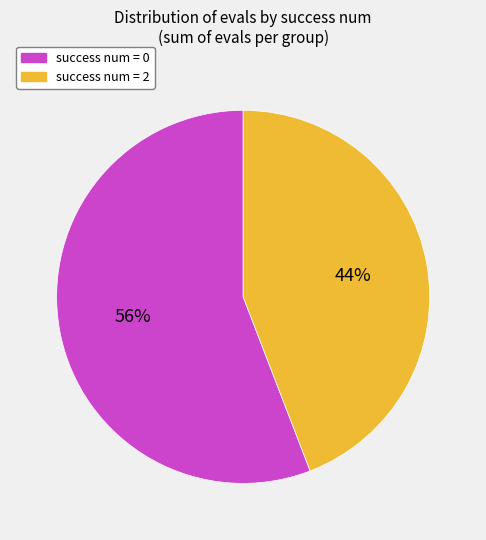

Does any single category account for the majority?

Yes